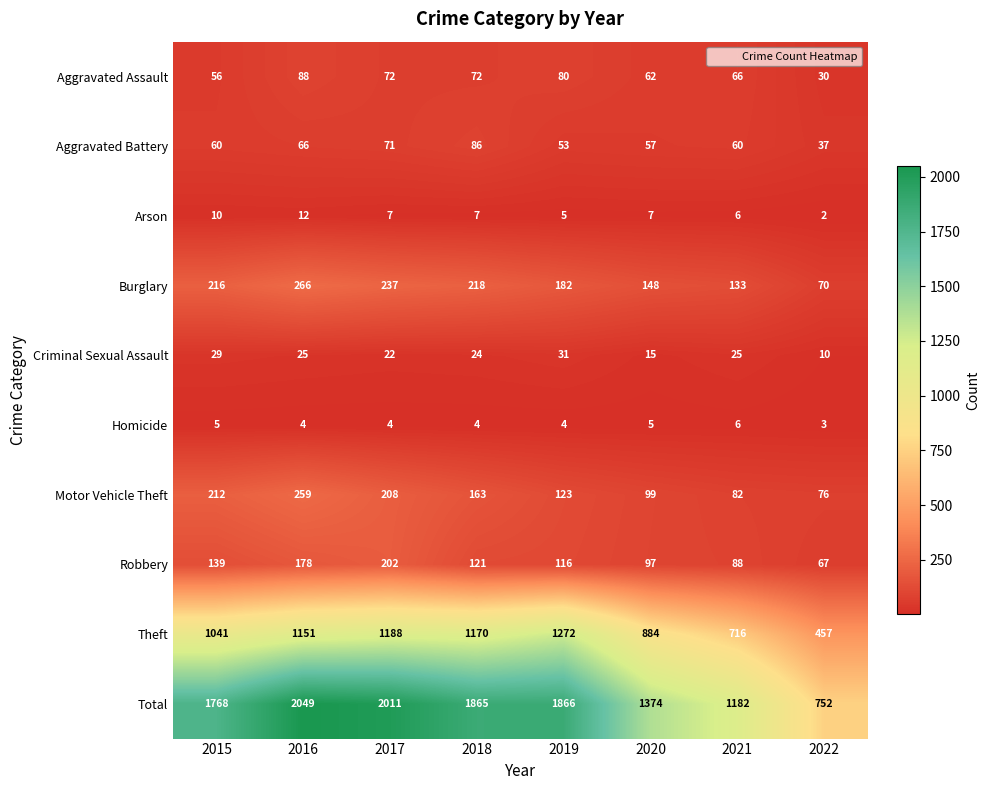

How many Arson values are between 6 and 10?

5